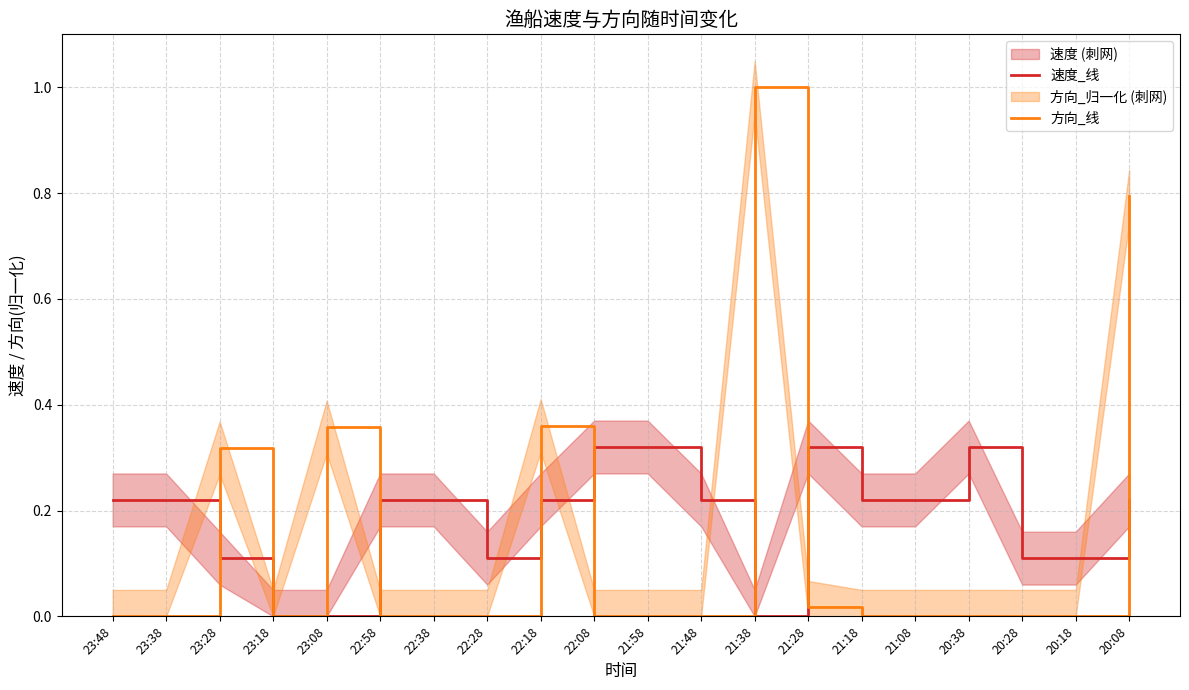

What is the sum of all 方向_线 values?

2.8